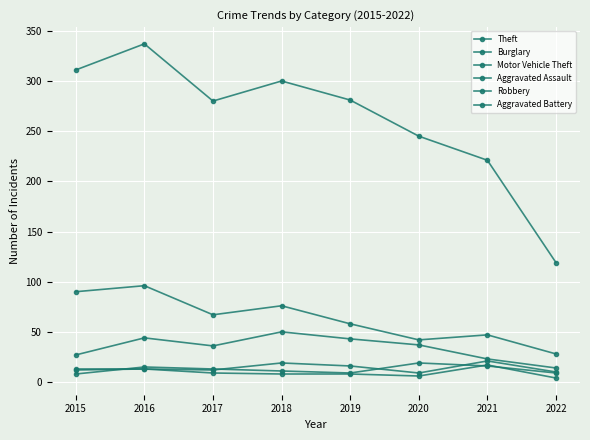

What is the total value across all series at 2016?

518